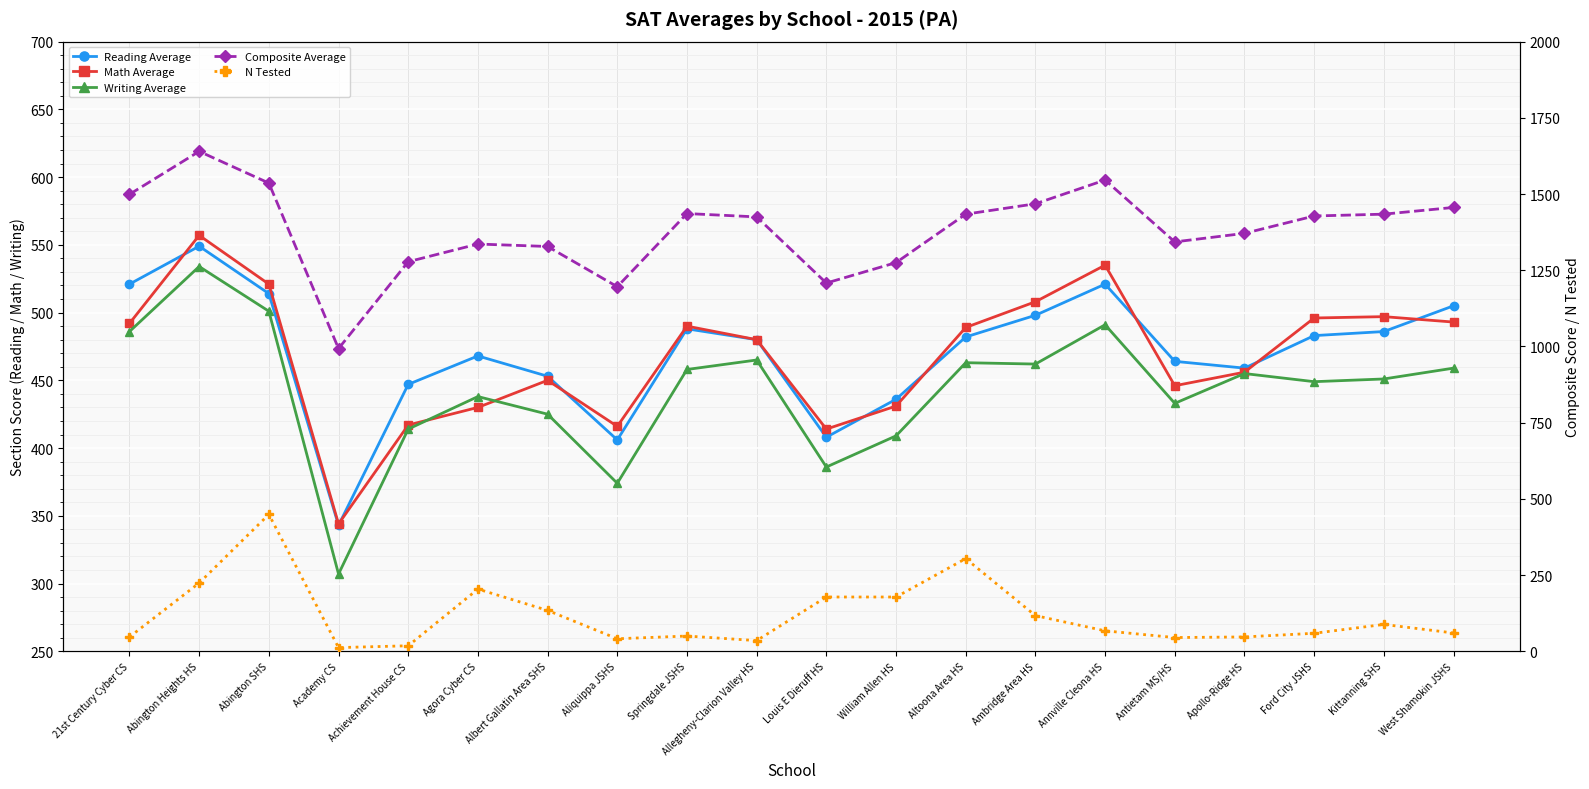

Does the chart display data point markers on the line(s)?

Yes